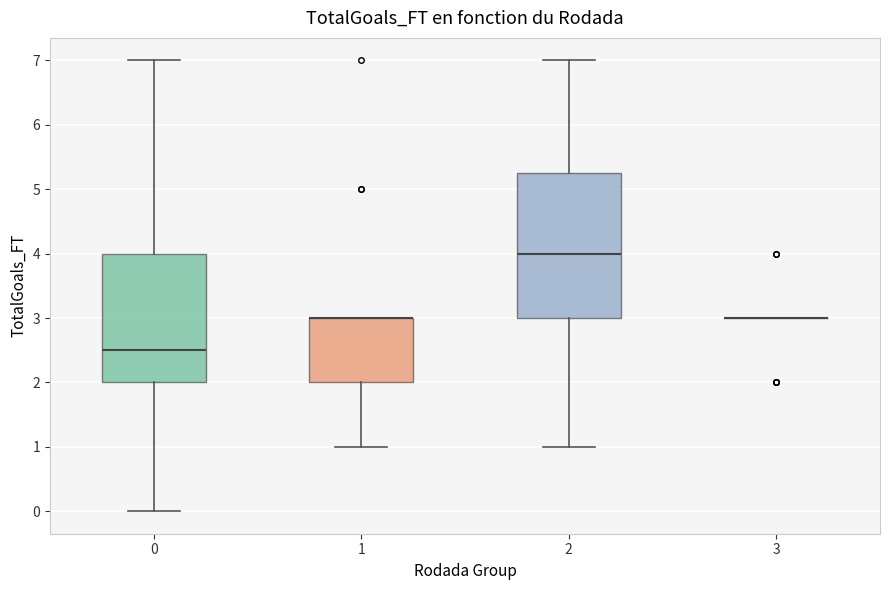

Reading left to right, transcribe this box plot: for each box, give where its median line is, the range the box spans, and where its two whiskers end, as read against the y-axis. The values are not printed on the chart, so give them approximately, as read against the axis.

0: median 2.5, box 2.0 to 4.0, whiskers 0.0 to 7.0
1: median 3.0 (drawn on the box's upper edge), box 2.0 to 3.0, whiskers 1.0 to 3.0
2: median 4.0, box 3.0 to 5.3, whiskers 1.0 to 7.0
3: box collapsed to a line at 3.0, whiskers 3.0 to 3.0